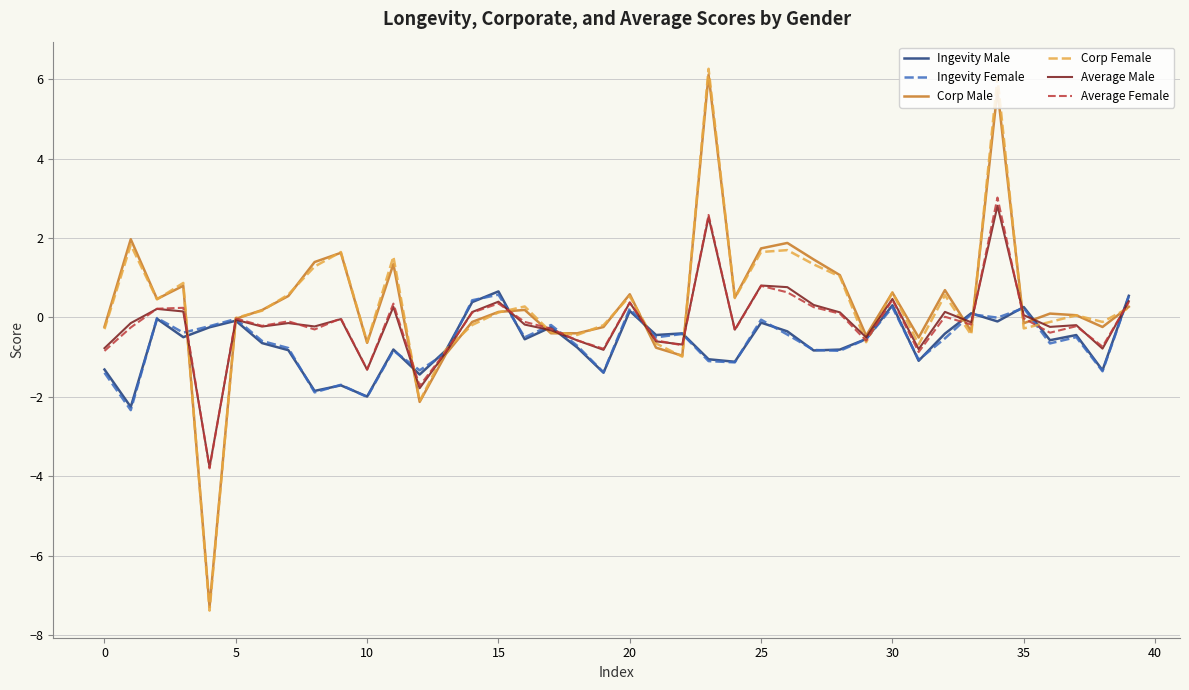

Which series has the widest spread of values?

Corp Female